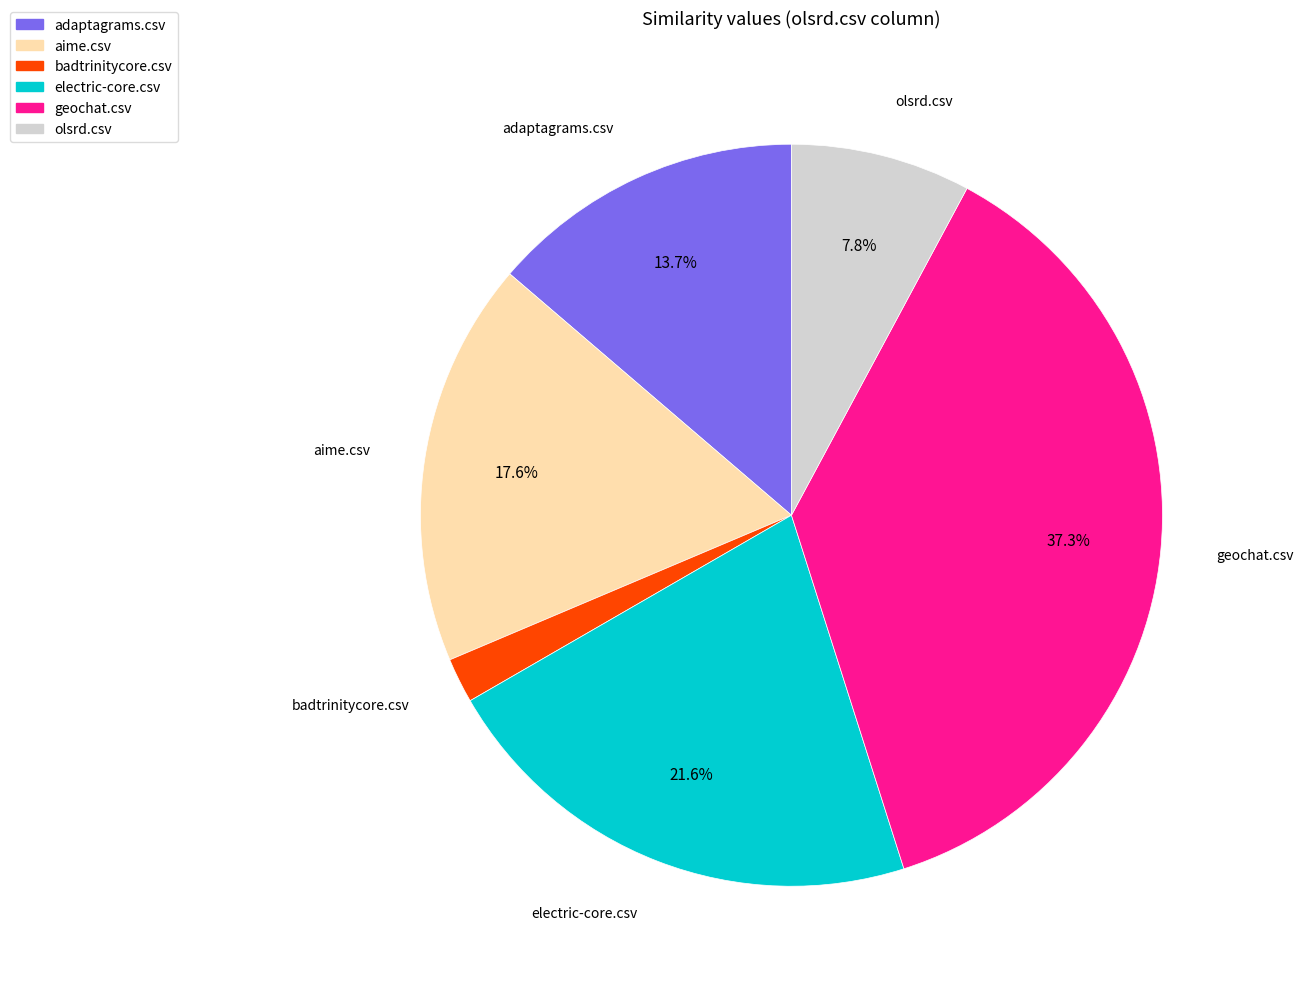

True or false: geochat.csv accounts for 37% of the total.

True